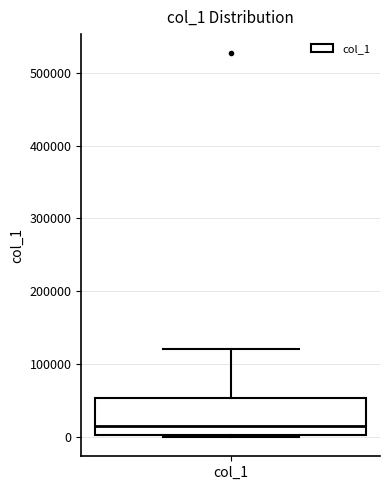

Where is the lower edge of the box for col_1 on the y-axis? The values are not printed on the chart, so give them approximately, as read against the axis.

0